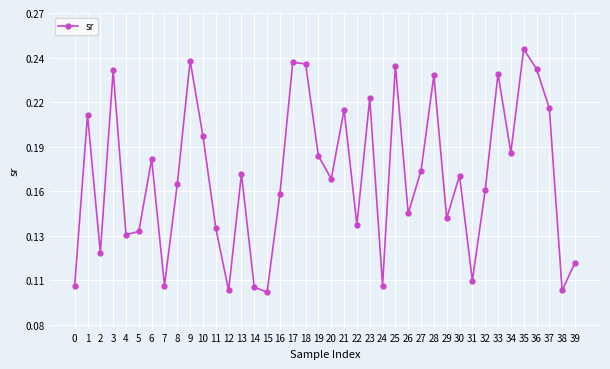

What is the maximum value shown in the chart?

0.2